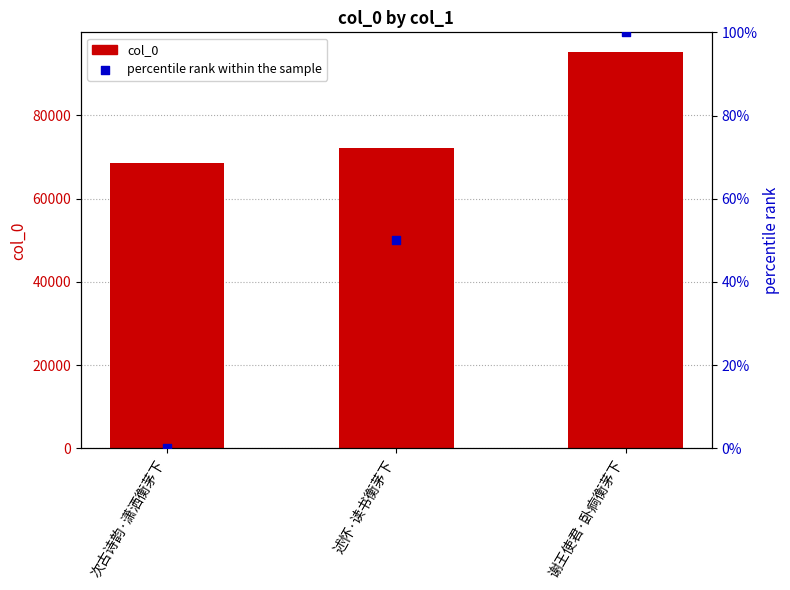

At how many categories does at least one series exceed 25267?

3